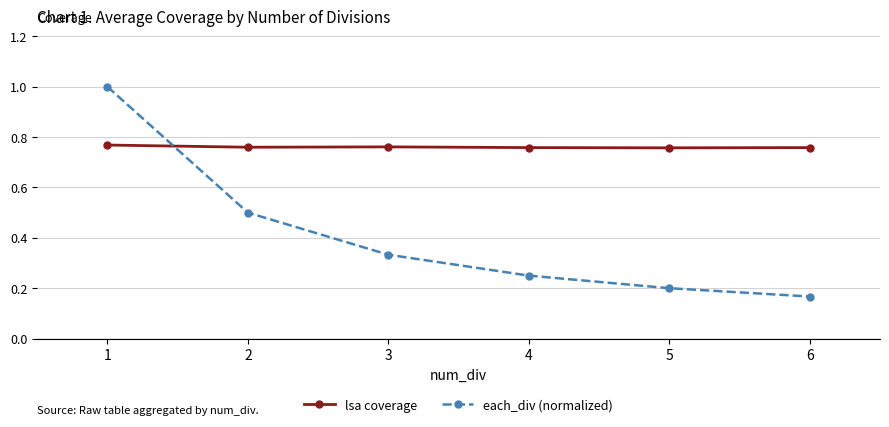

True or false: lsa coverage has more than 2 interior local peaks.

False